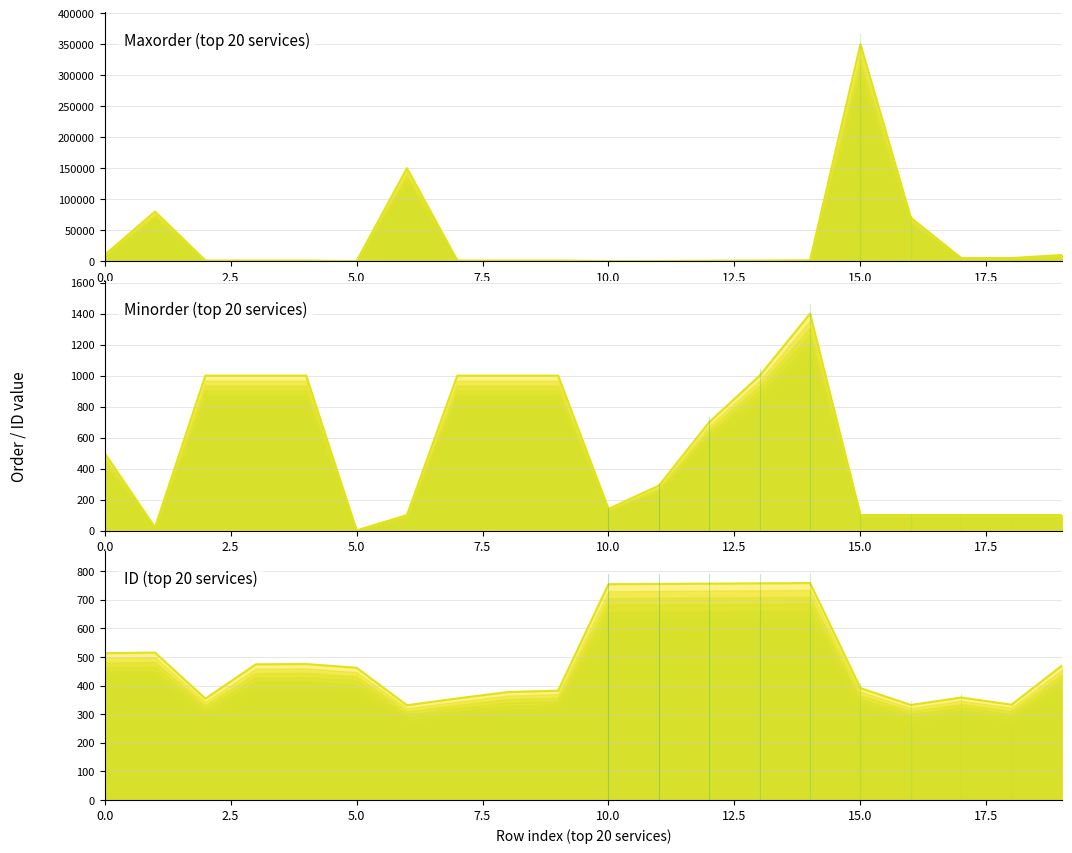

How many distinct data groups are displayed?

3